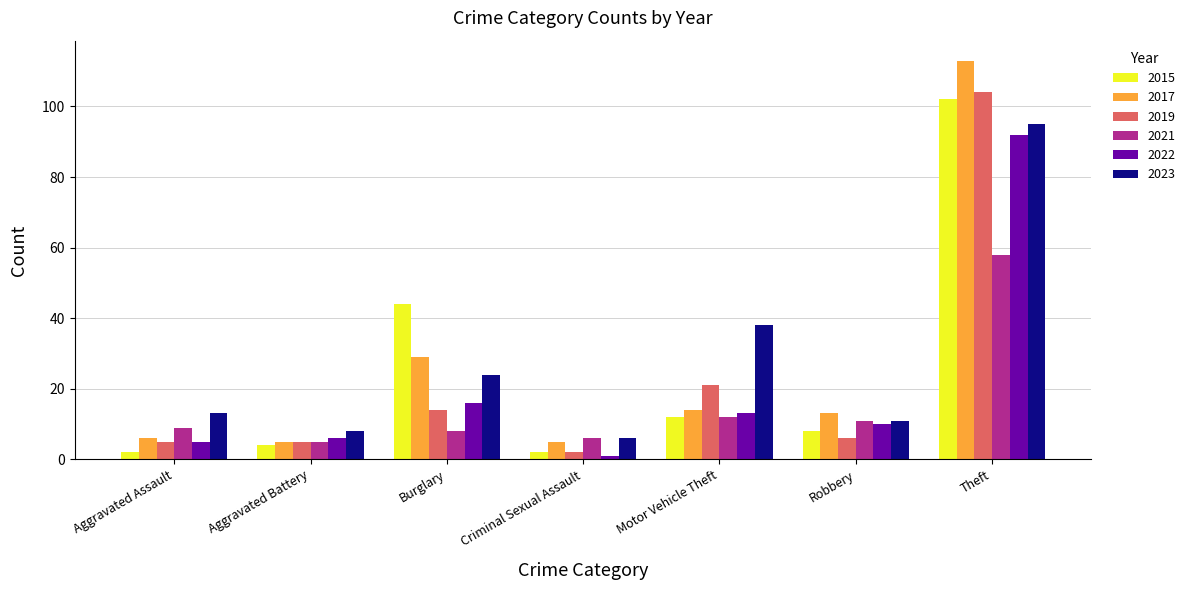

What is the lowest value of the 2019 series?

2